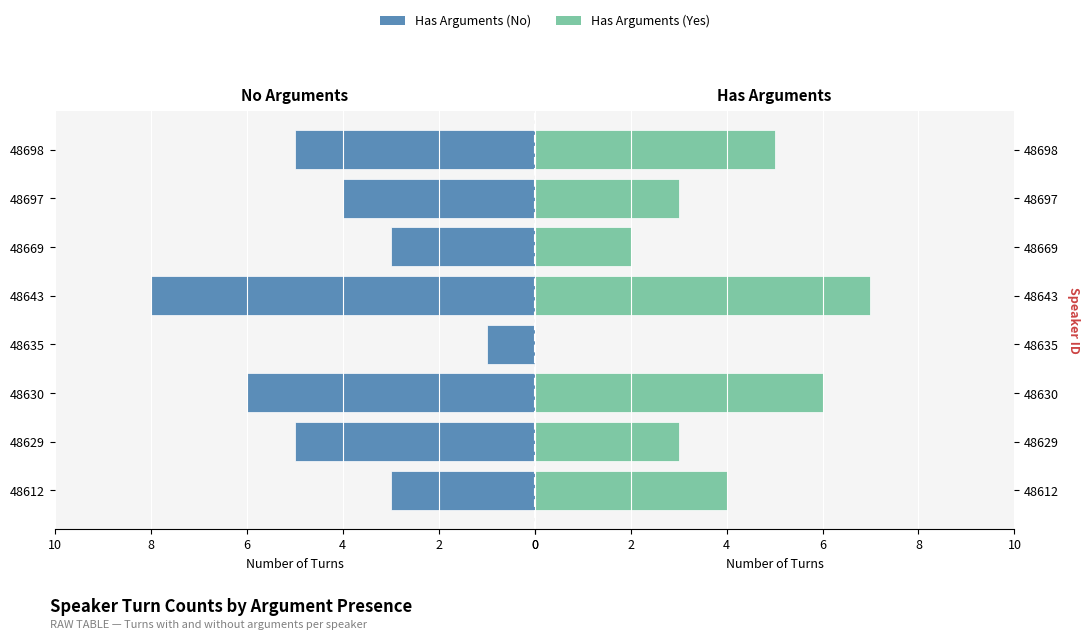

At how many categories does at least one series exceed 6?

1